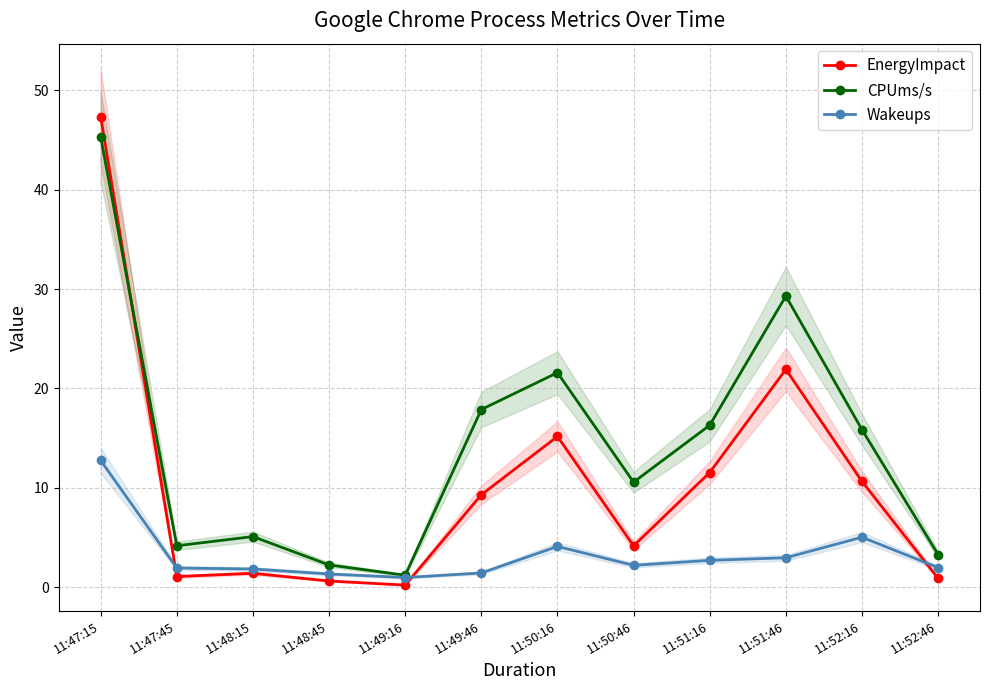

Which series has the largest total across all categories?

CPUms/s